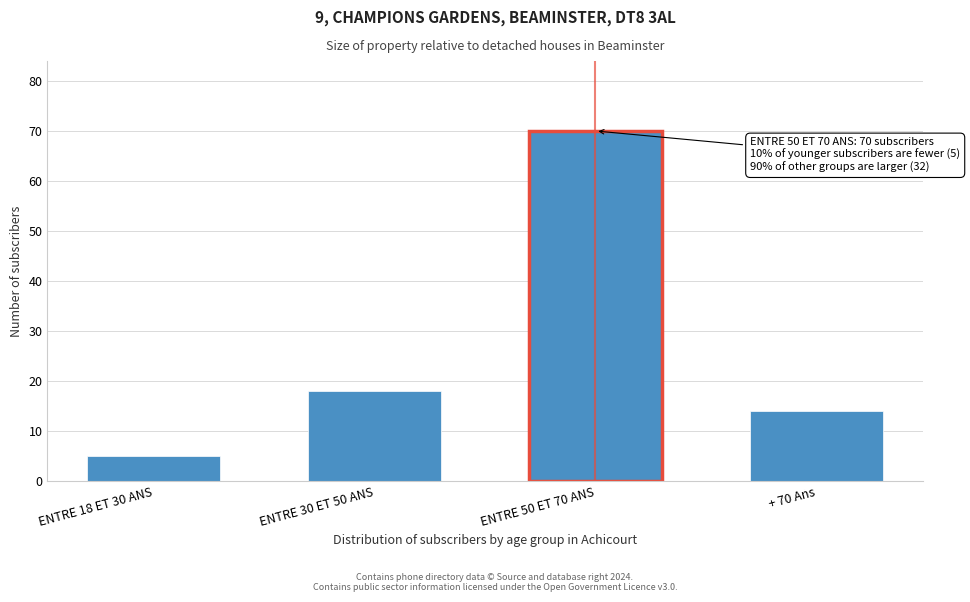

Reading left to right, extract all data points from this chart.

ENTRE 18 ET 30 ANS=5	ENTRE 30 ET 50 ANS=18	ENTRE 50 ET 70 ANS=70	+ 70 Ans=14